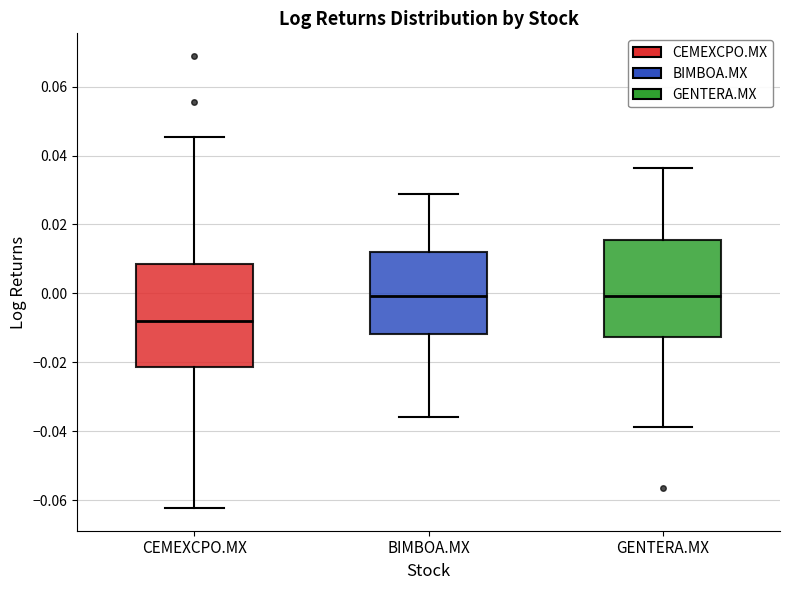

Where does the median line of the box for CEMEXCPO.MX sit on the y-axis? The values are not printed on the chart, so give them approximately, as read against the axis.

-0.008